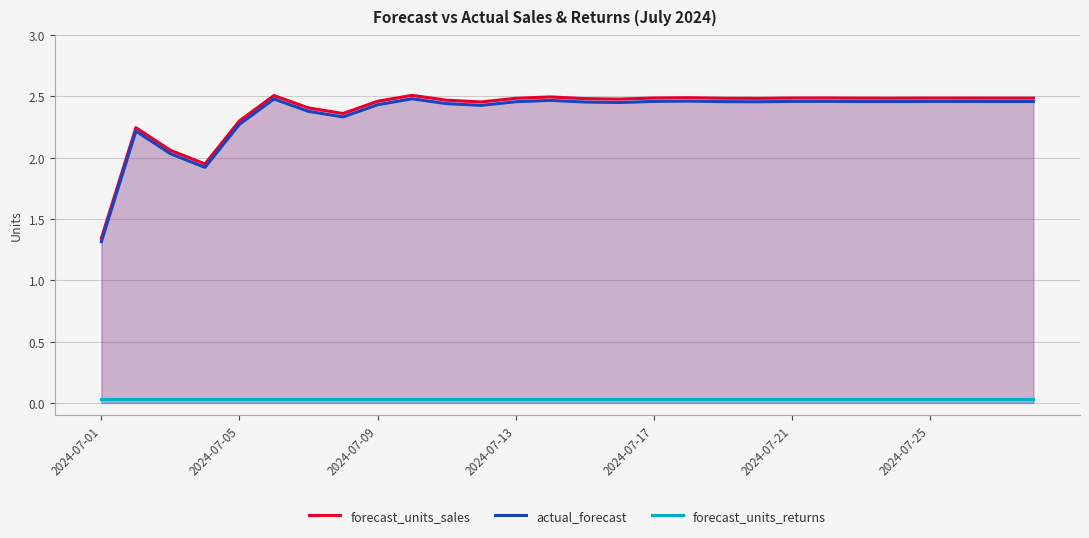

Which series has the largest range (max minus min)?

forecast_units_sales